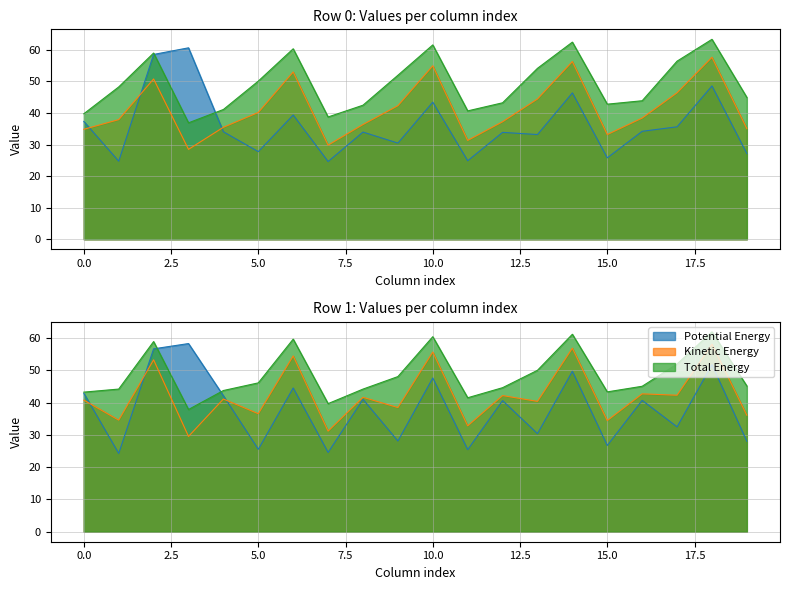

Where is Kinetic Energy (row1) nearest to the value 43?

16